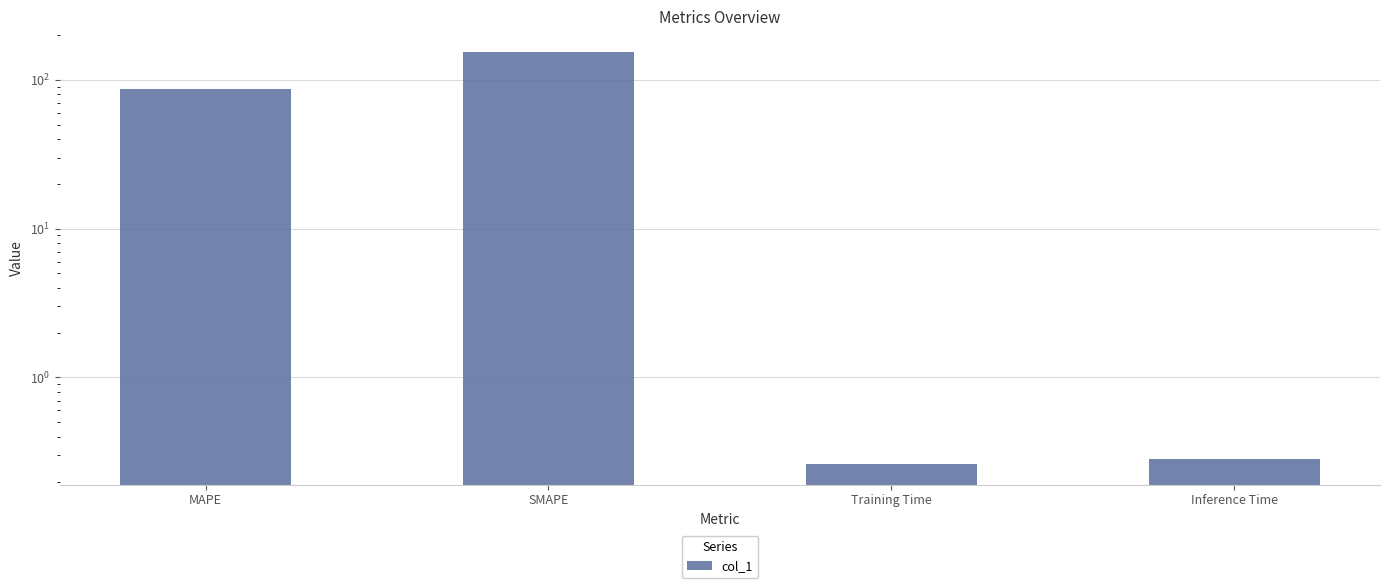

Reading left to right, extract all data points from this chart.

MAPE=87.0	SMAPE=153.9	Training Time=0.3	Inference Time=0.3